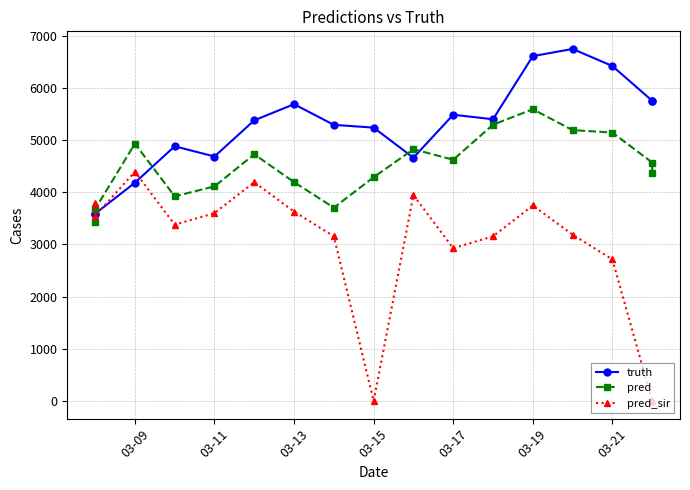

How many intersections are there between pred and pred_sir?

1